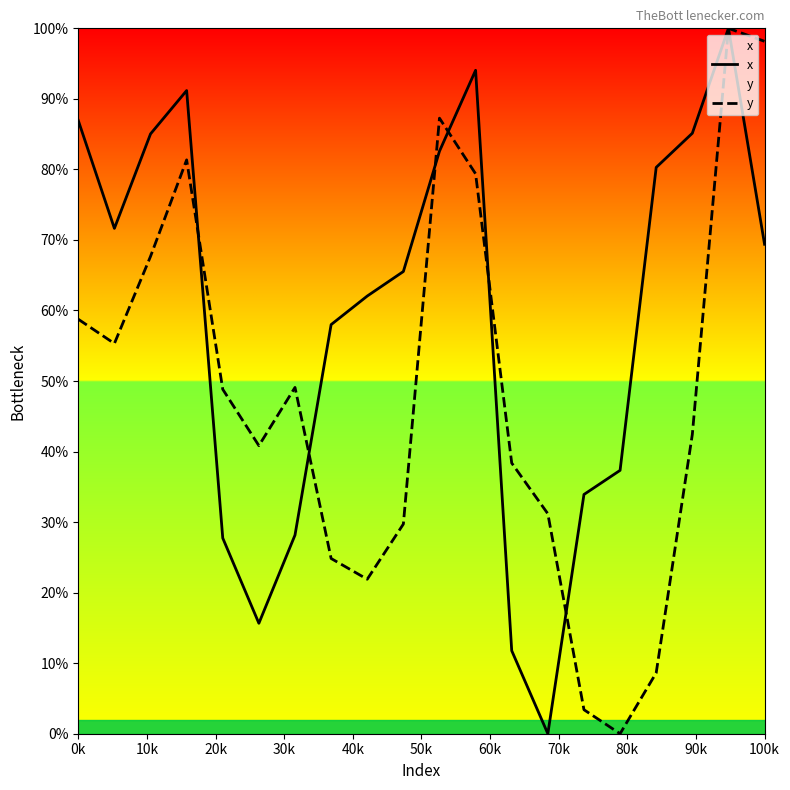

Rank the series by their average value, from lowest to highest.

y, x